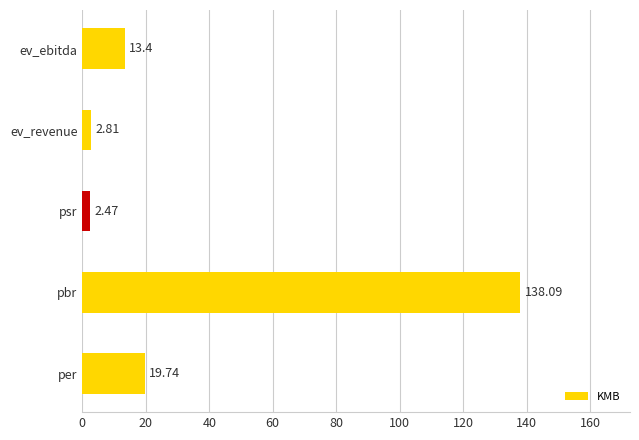

Are the bars horizontal?

Yes